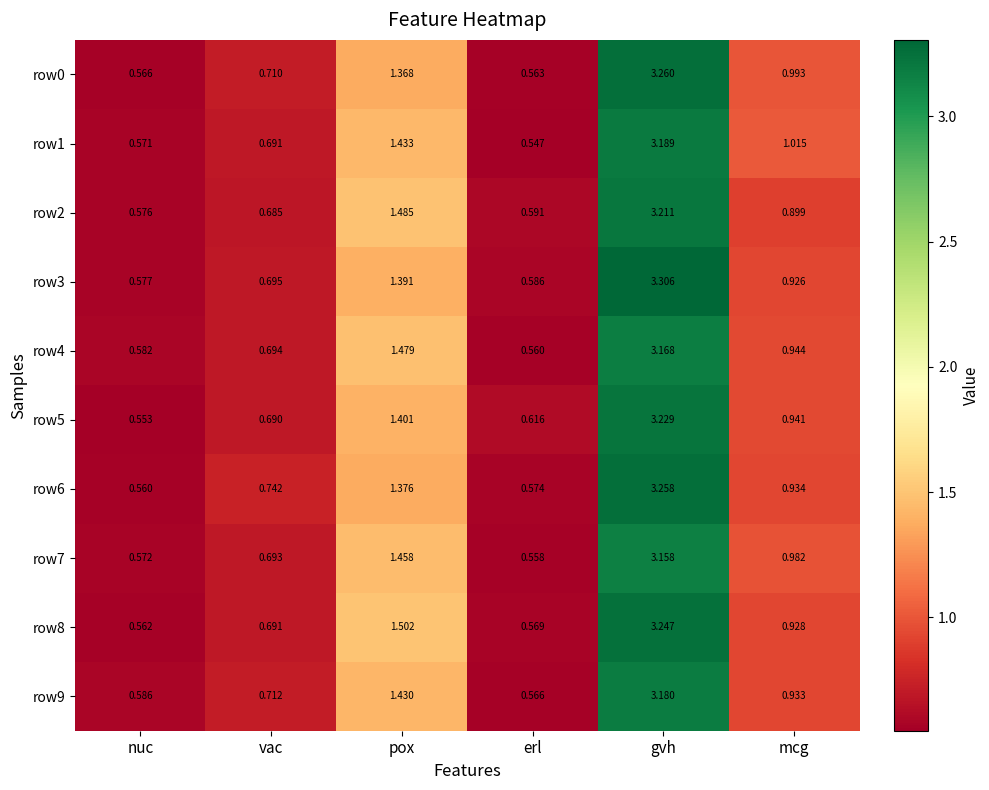

At which category does the chart reach its minimum across all series?

erl